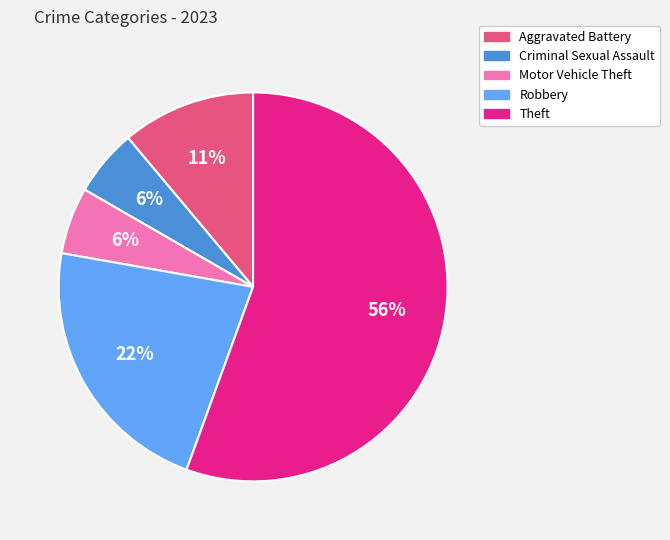

Do Robbery and Criminal Sexual Assault together represent more than half of the pie?

No